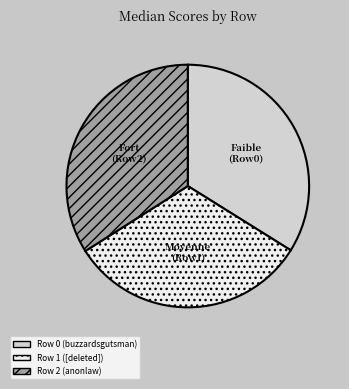

Count the number of slices in the pie.

3